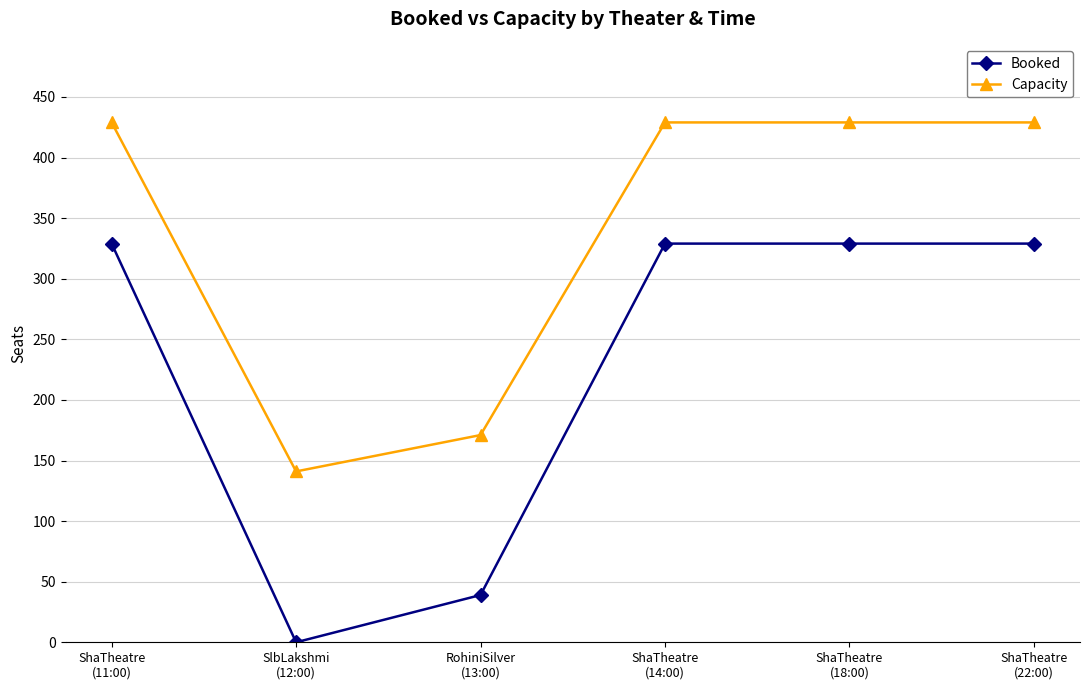

True or false: Capacity and Booked cross at least once.

False